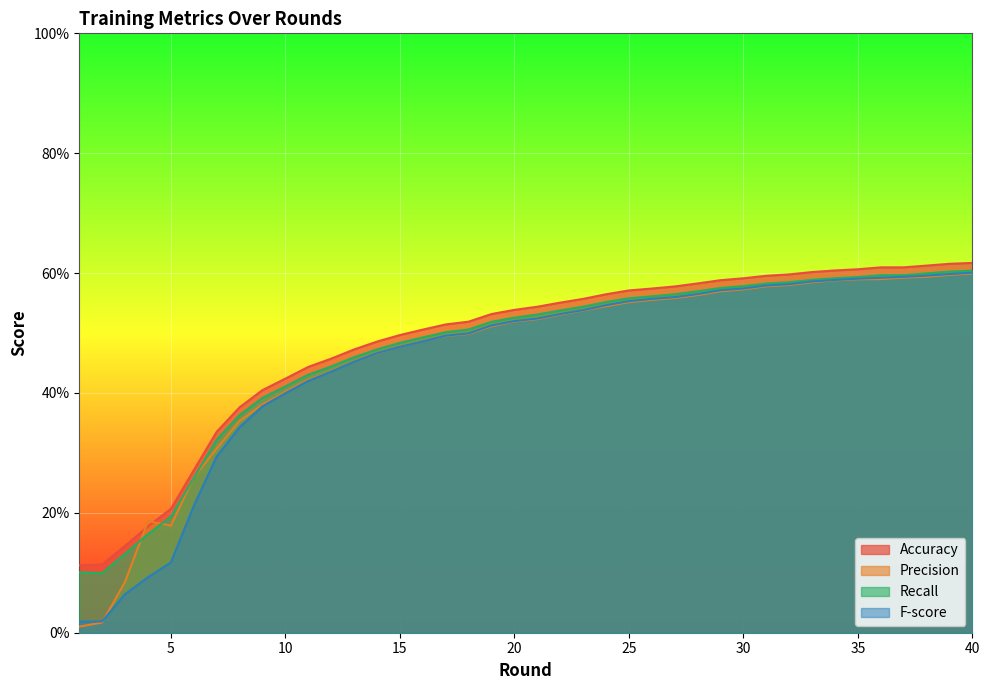

Is the value of Precision at 21 greater than the value of F-score at 18?

Yes